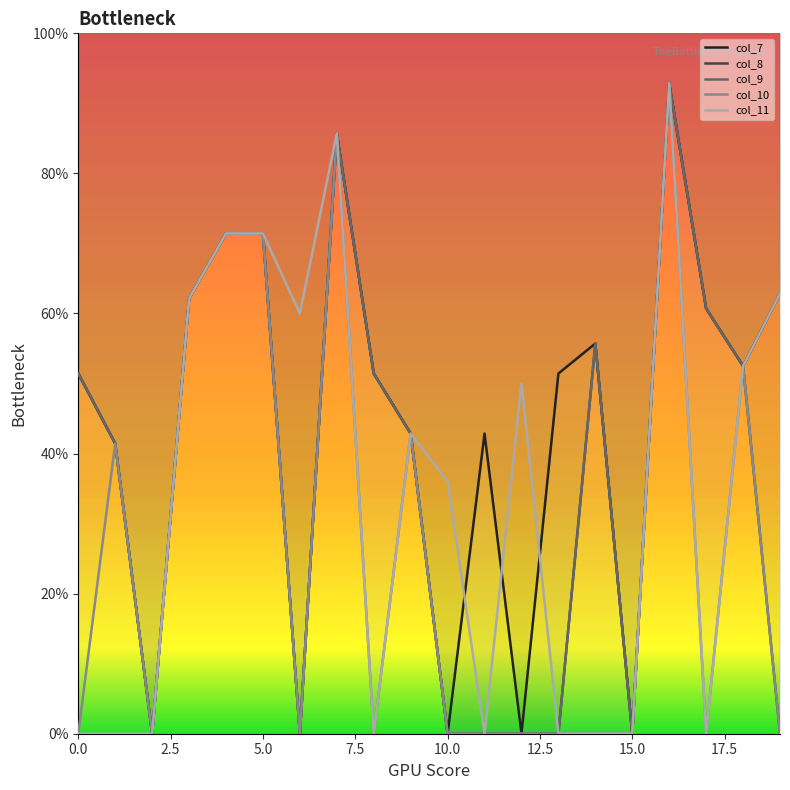

True or false: col_8 and col_11 intersect in this chart.

False